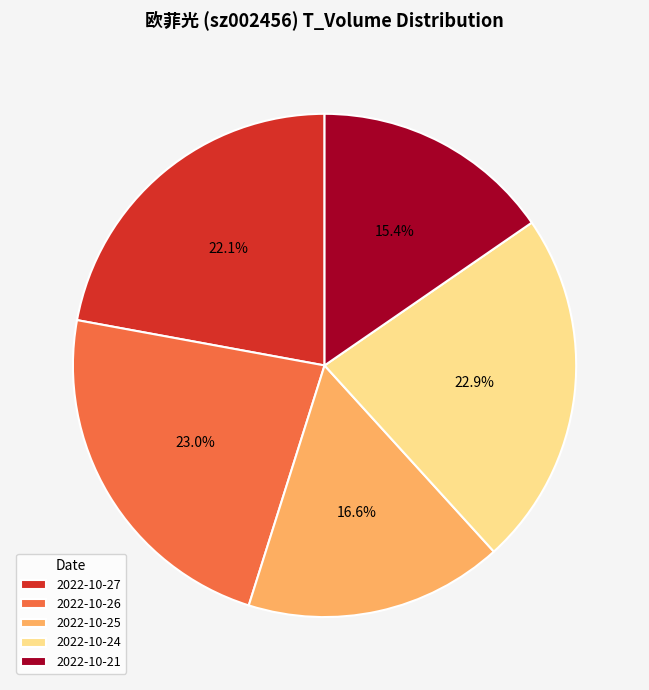

Is the sum of 2022-10-21 and 2022-10-25 greater than half?

No